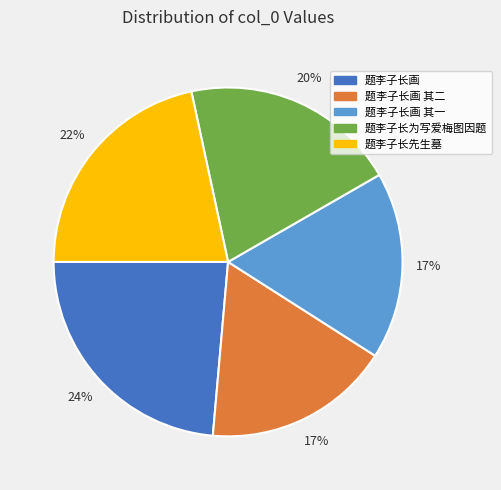

Is there any slice that represents more than half of the pie?

No